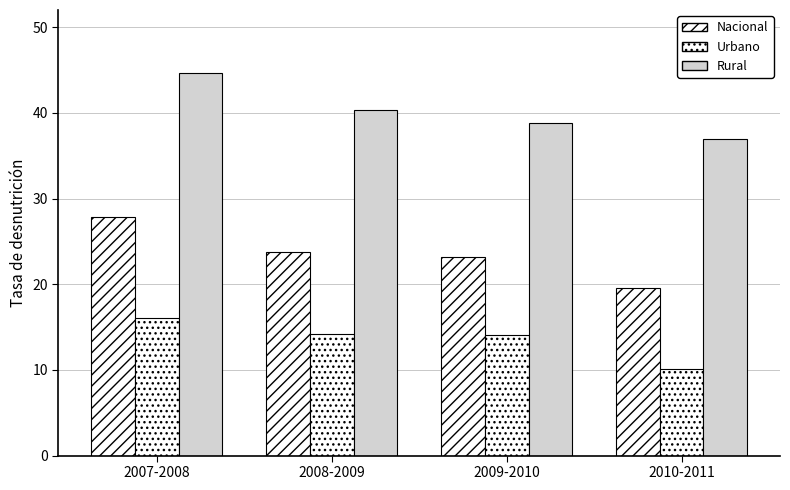

What is the smallest value displayed?

10.1